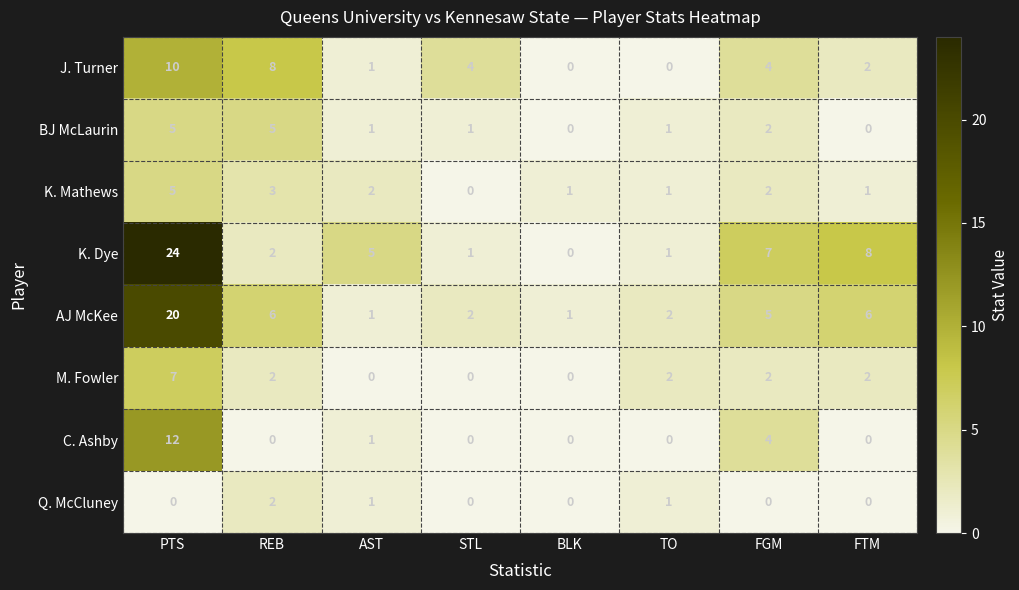

Where does the K. Dye series first go above 5?

PTS